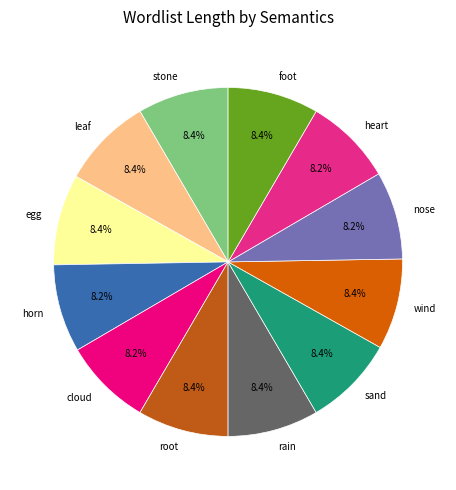

Is it true that foot is 8% of the pie?

True